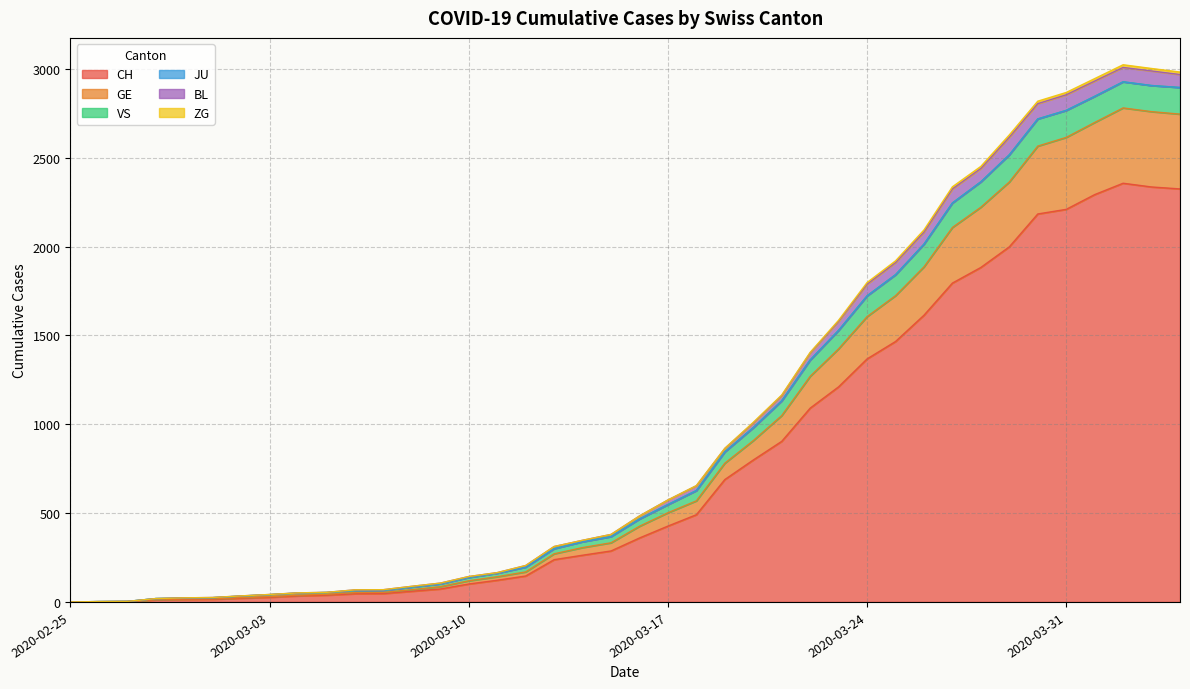

What is the maximum value for CH?

2357